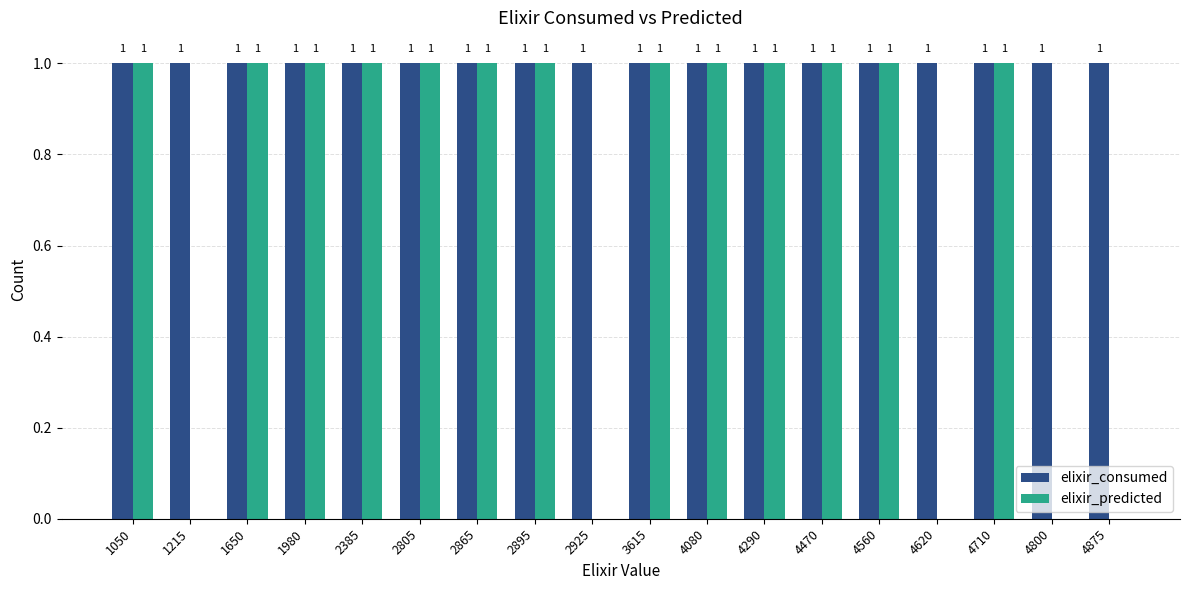

What is the sum of all elixir_predicted values?

13